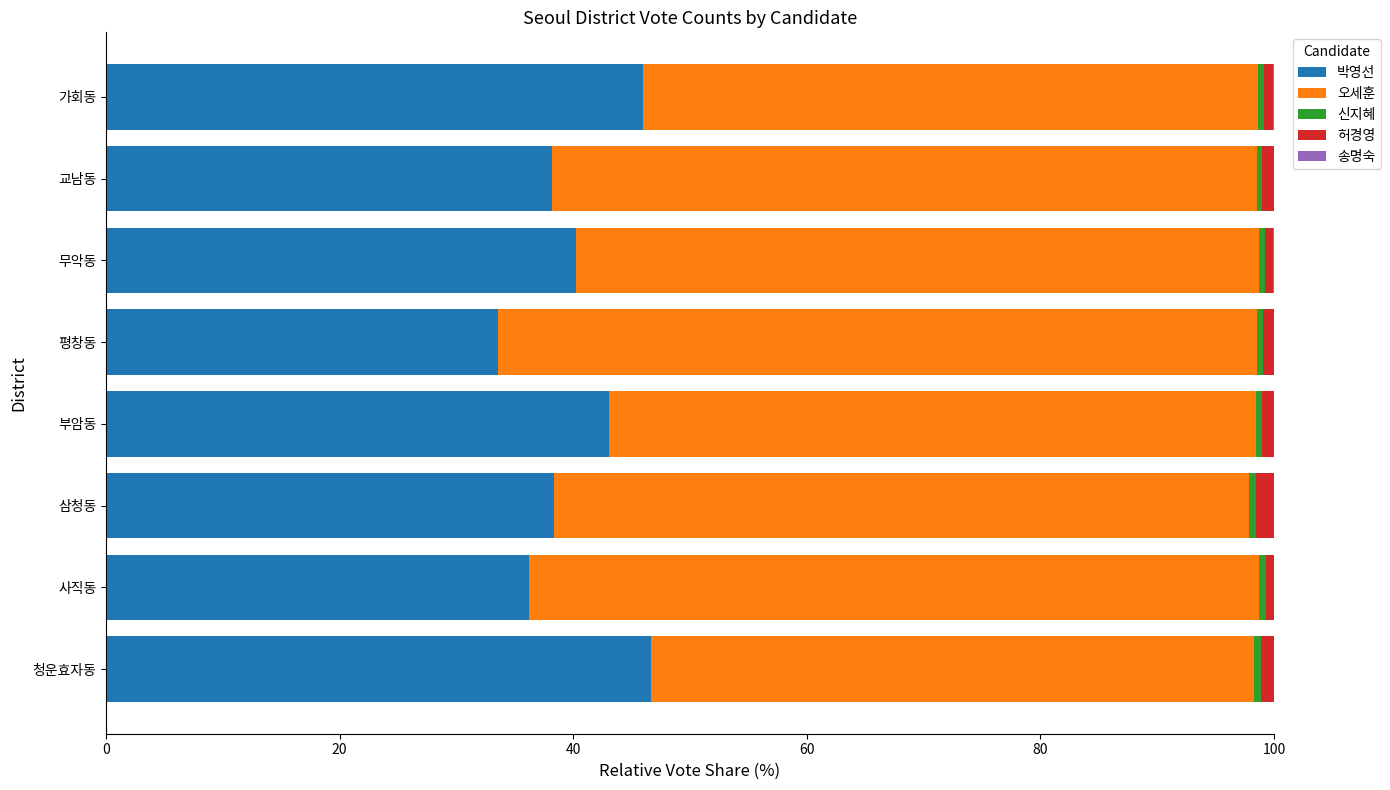

What is the highest value of the 박영선 series?

46.6